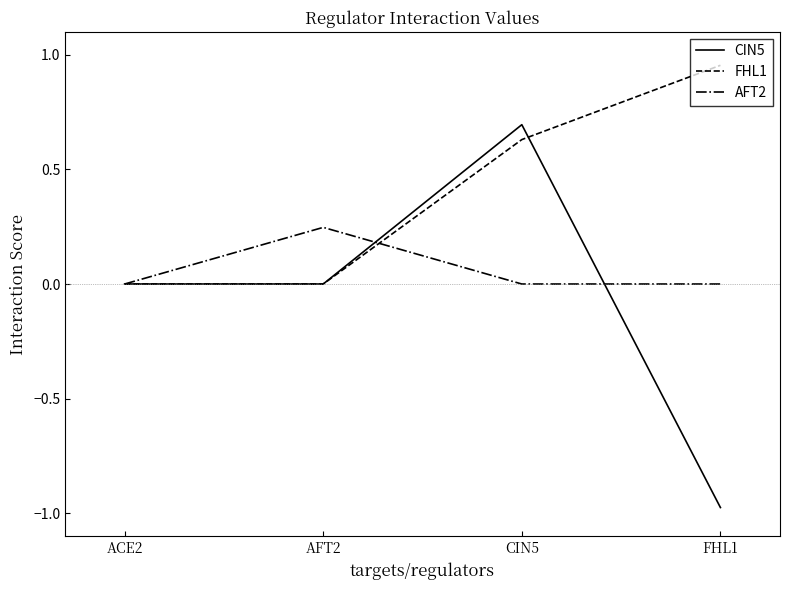

What is the maximum value for CIN5?

0.7